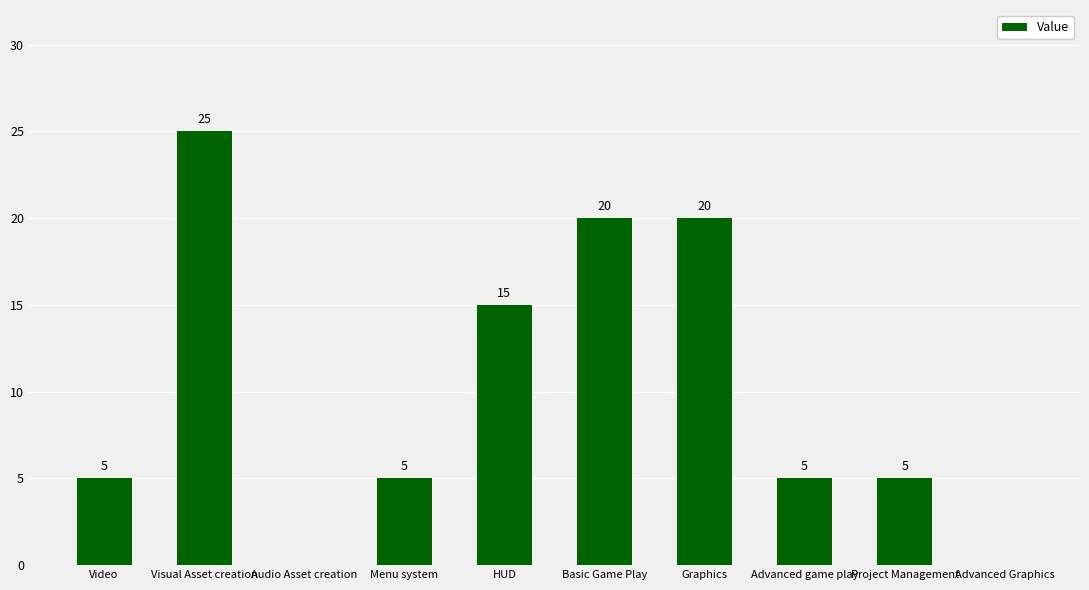

The chart shows a value of 12 at Advanced Graphics. True or false?

False